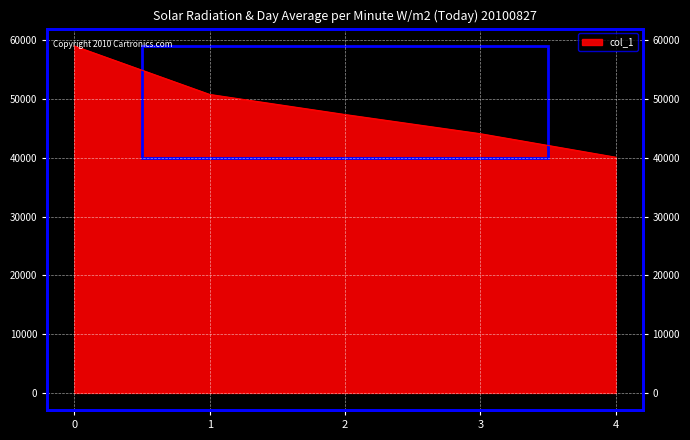

List the labels in order of value, largest first.

0, 1, 2, 3, 4